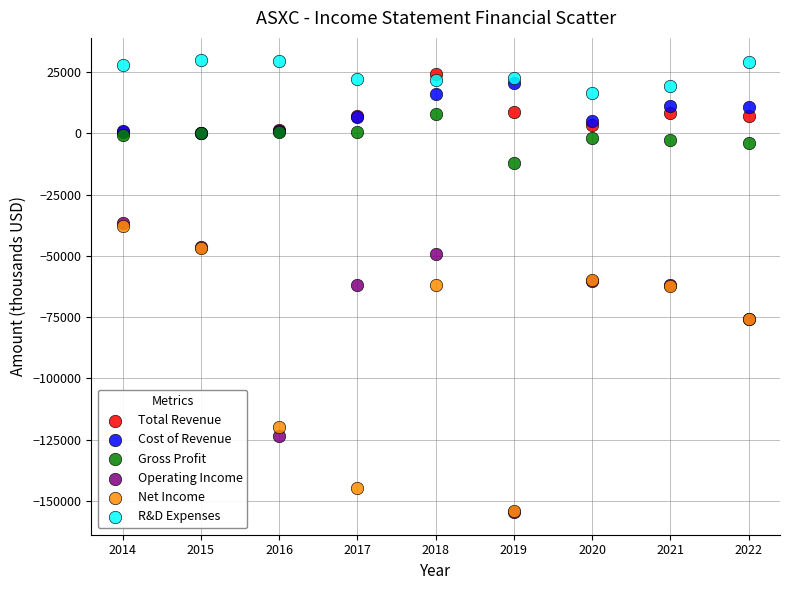

What are all the series names shown in the legend?

Total Revenue, Cost of Revenue, Gross Profit, Operating Income, Net Income, R&D Expenses